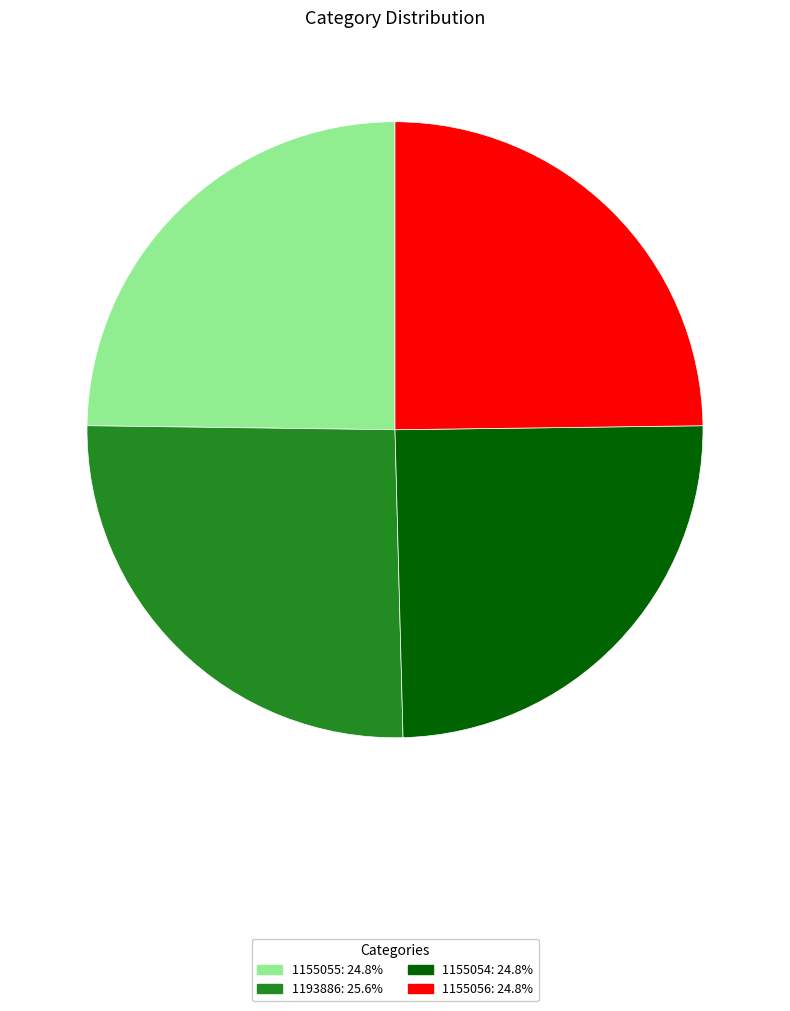

Does 1155054 account for over 50% of the chart?

No